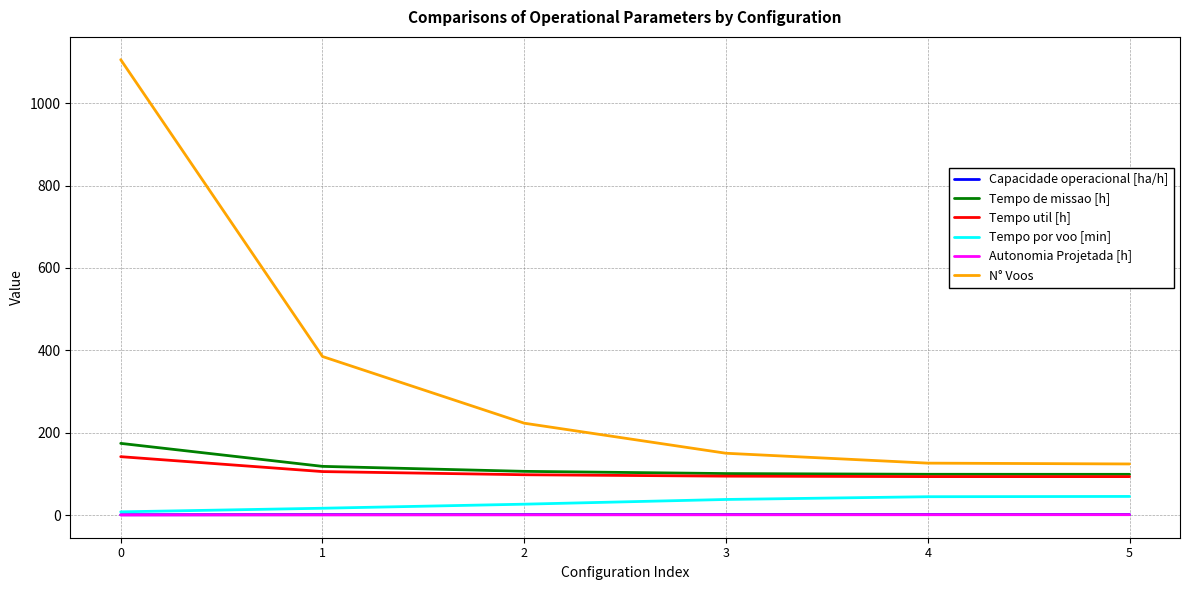

Is it true that Autonomia Projetada [h] equals 0.4 at 2?

True